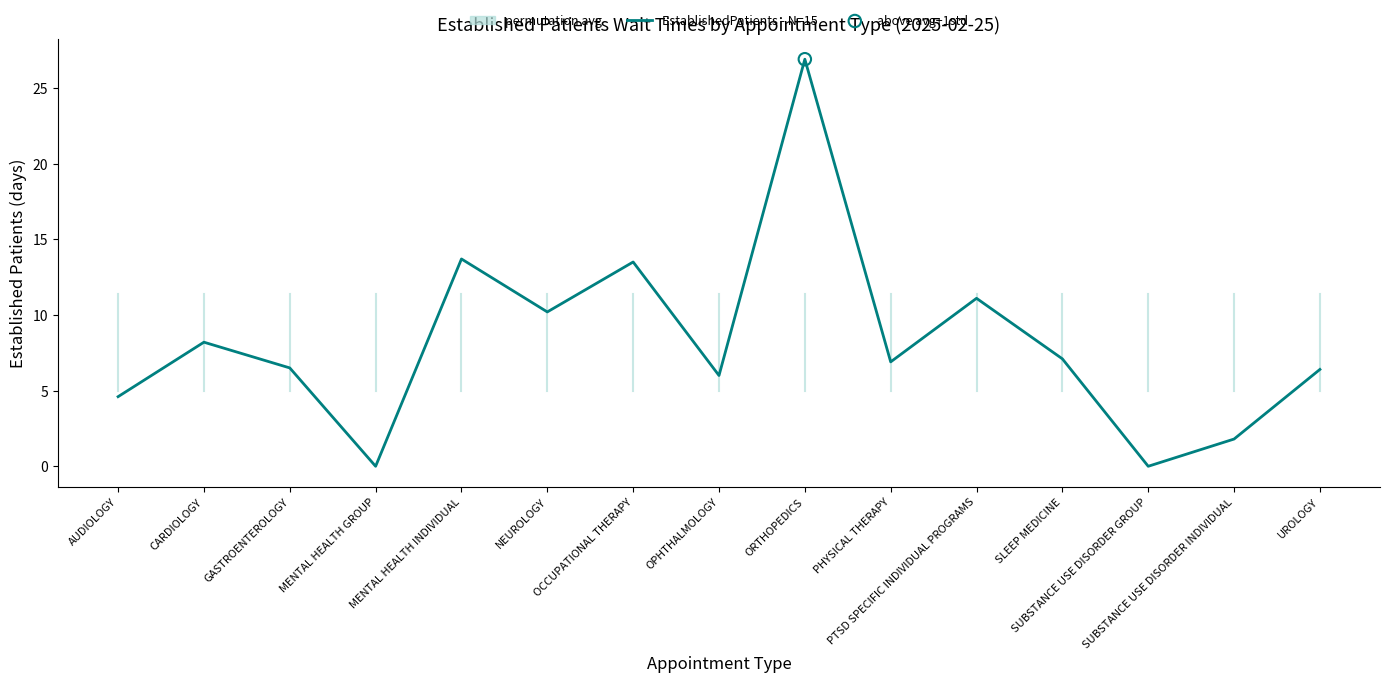

What is the change in value from GASTROENTEROLOGY to SUBSTANCE USE DISORDER INDIVIDUAL?

-4.7